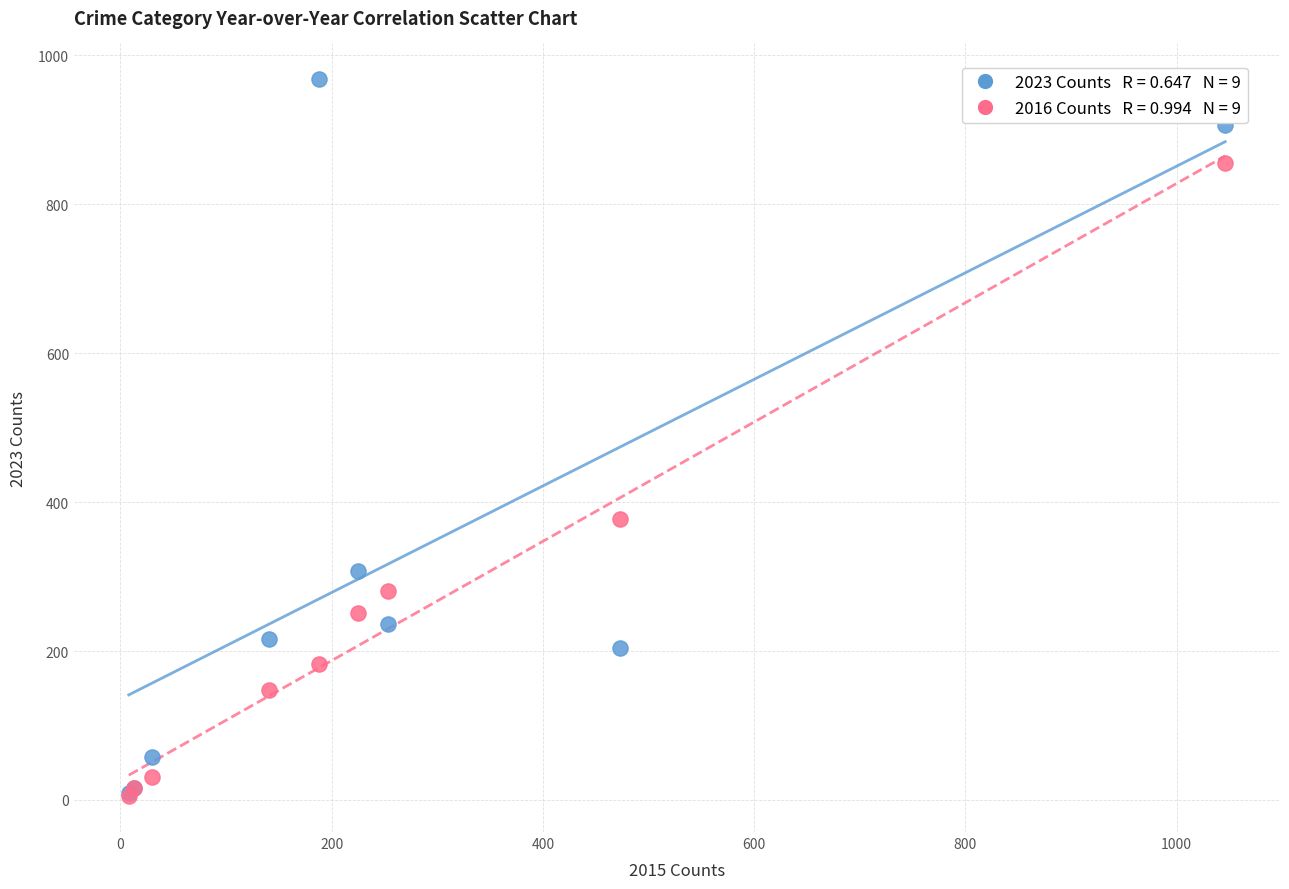

Across all series, what Y value is closest to 486?

378